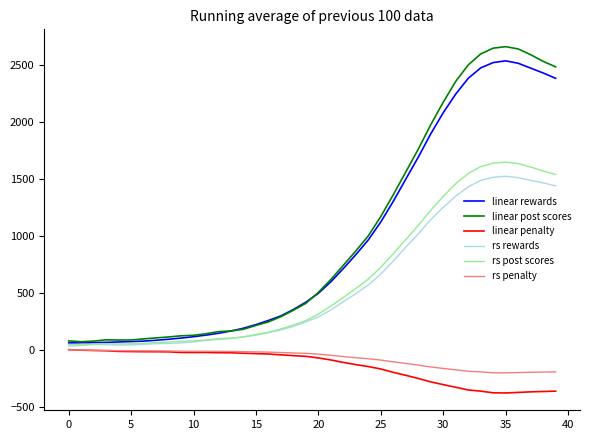

What is the minimum value for linear post scores?

71.5